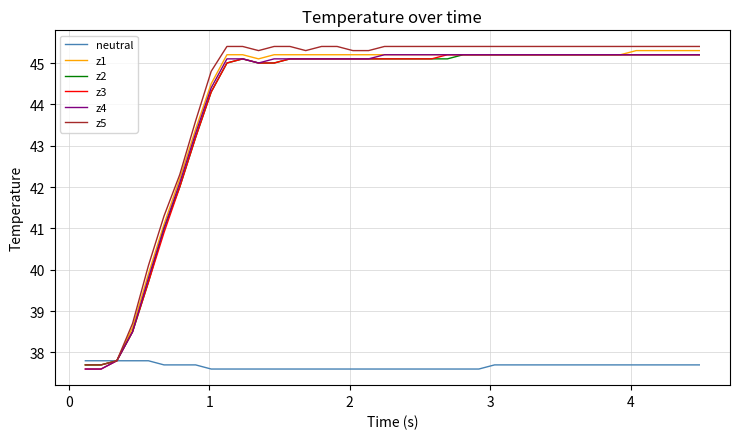

Count the number of data series in this chart.

6